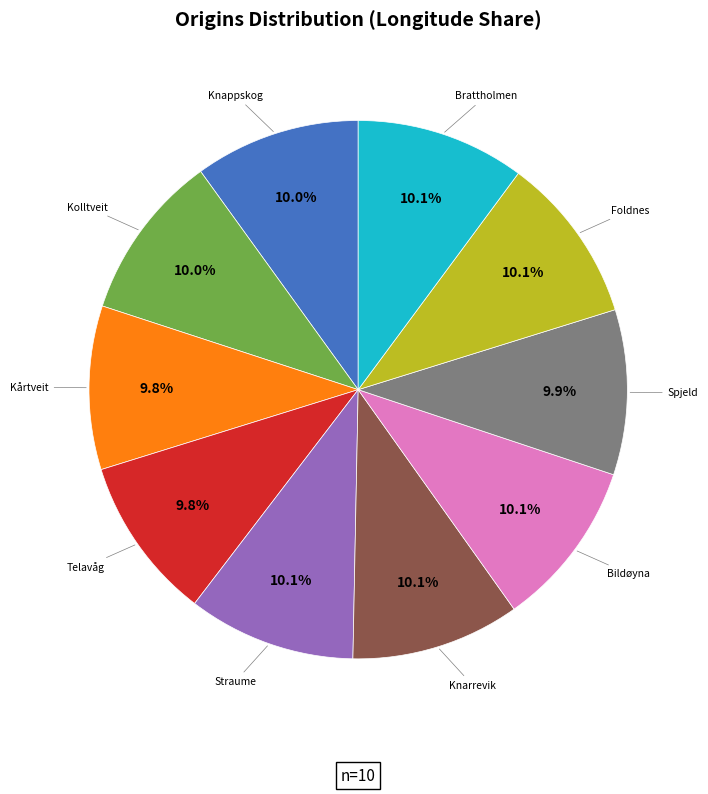

What portion of the pie excludes Kårtveit?

90.2%